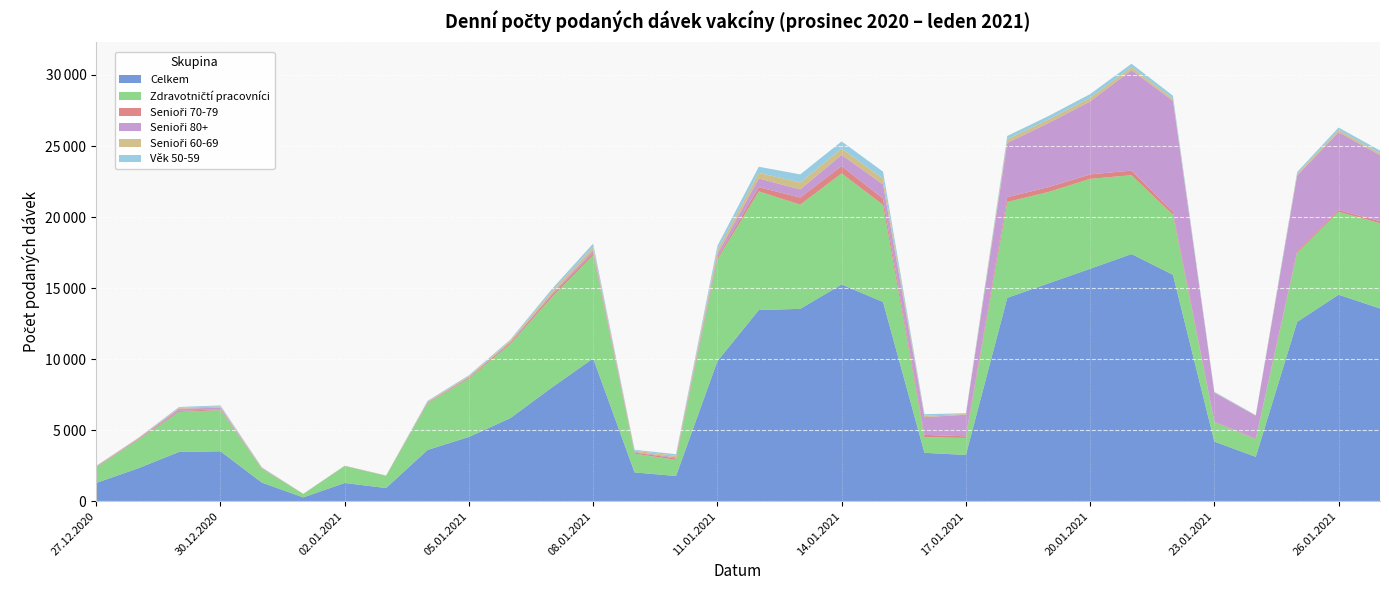

Reading left to right, transcribe all the data shown in this chart.

Celkem: 1288	2303	3469	3516	1311	269	1284	927	3608	4527	5847	7998	10051	2030	1773	9857	13458	13540	15257	14022	3408	3257	14316	15338	16360	17397	15938	4197	3125	12624	14535	13566
Zdravotničtí pracovníci: 1093	1989	2818	2897	967	245	1189	858	3285	4110	5224	6357	7270	1321	1143	7174	8353	7334	7819	6835	1097	1199	6744	6435	6331	5552	4227	1372	1240	4867	5836	6003
Senioři 70-79: 42	52	82	54	29	4	9	10	47	70	106	167	148	77	101	147	293	502	514	441	167	113	343	337	314	323	209	21	40	102	121	141
Senioři 80+: 14	32	146	117	23	1	7	3	20	34	42	74	209	46	70	237	611	573	787	1004	1247	1521	3819	4518	5137	7071	7814	2058	1614	5336	5491	4650
Senioři 60-69: 33	39	65	87	32	4	6	11	50	71	87	173	213	93	110	252	401	483	442	411	106	50	256	249	250	203	145	23	26	116	151	132
Věk 50-59: 26	14	54	72	30	2	9	6	54	58	70	156	245	54	113	304	427	571	507	484	103	54	233	242	265	247	209	37	18	130	167	192